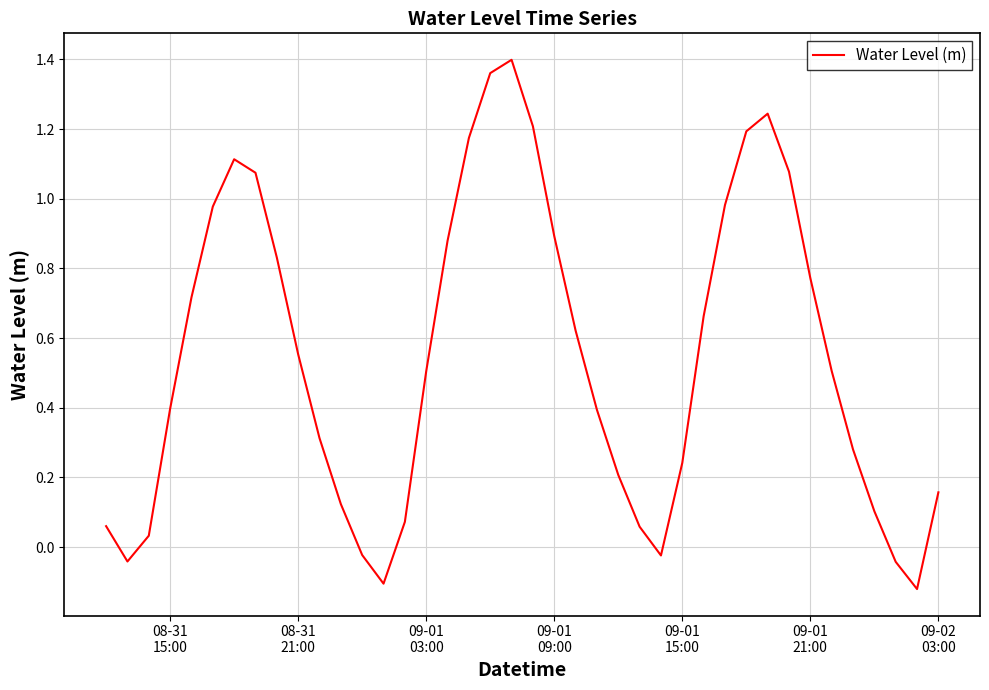

What is the difference between the maximum and minimum values?

1.5